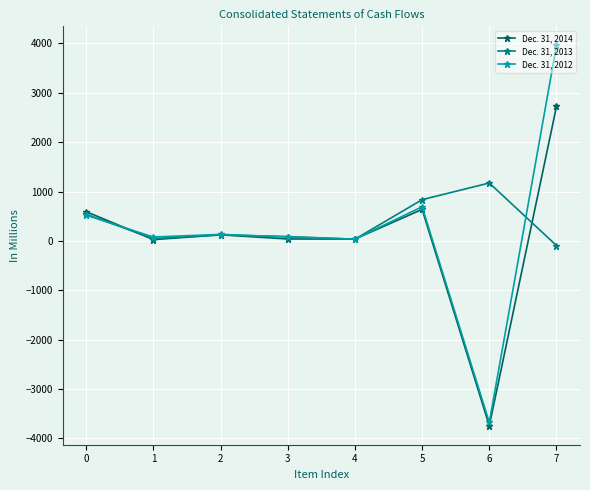

The Dec. 31, 2013 series shows 35 at 4. True or false?

True